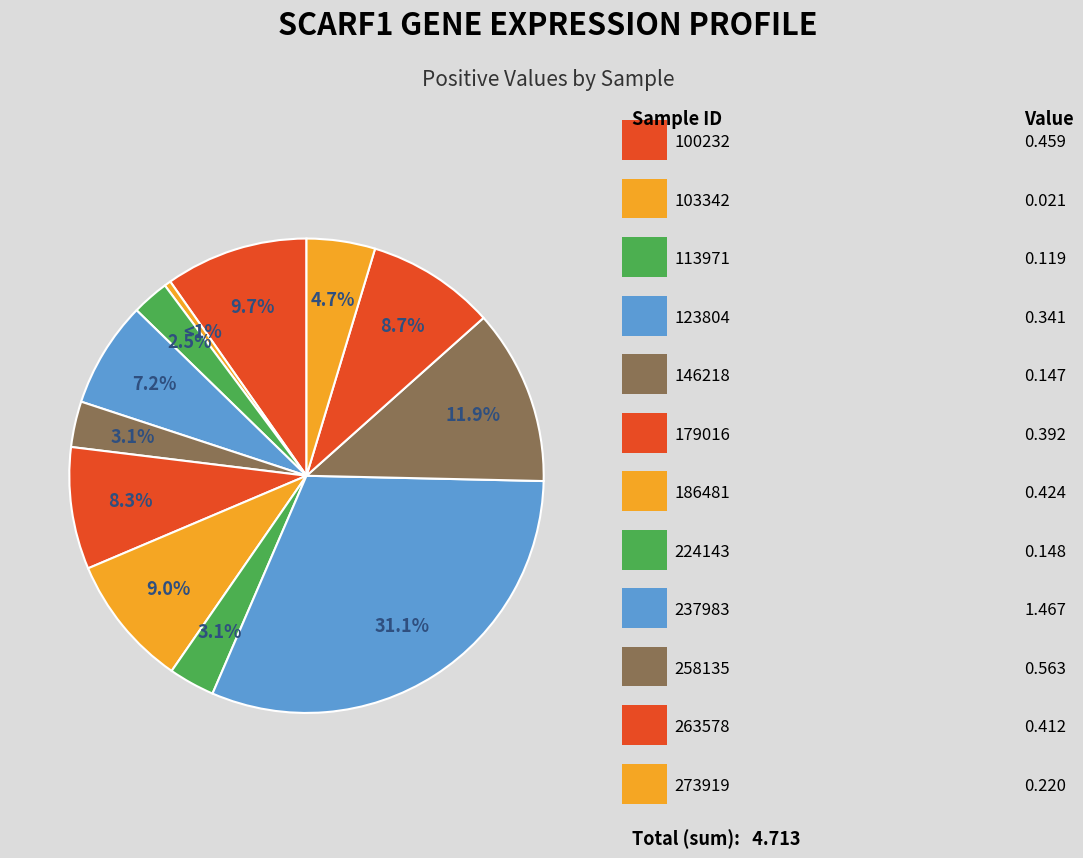

How much of the chart is everything except 123804?

92.8%